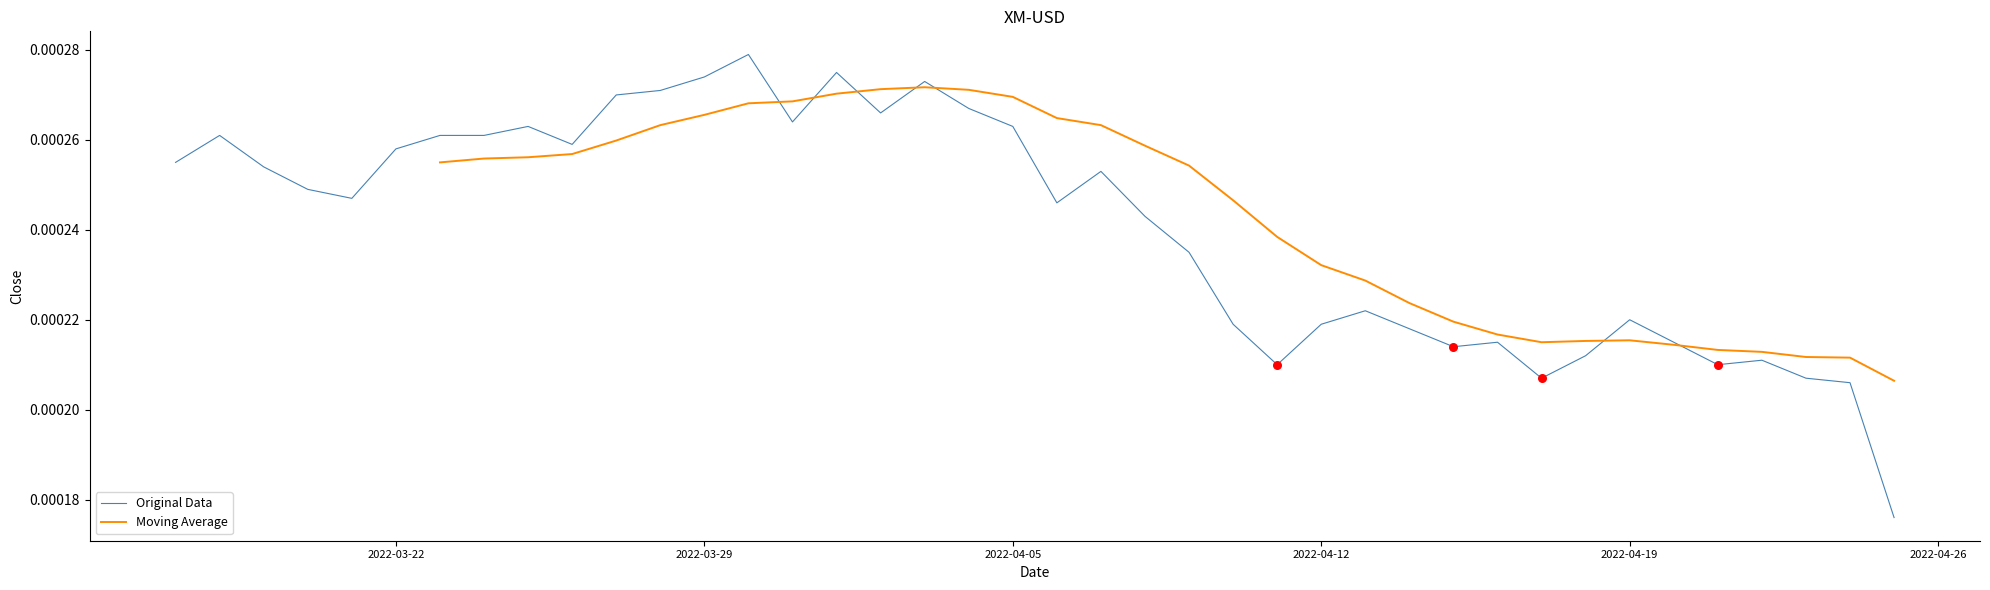

Which series has the widest spread of Y values?

Original Data